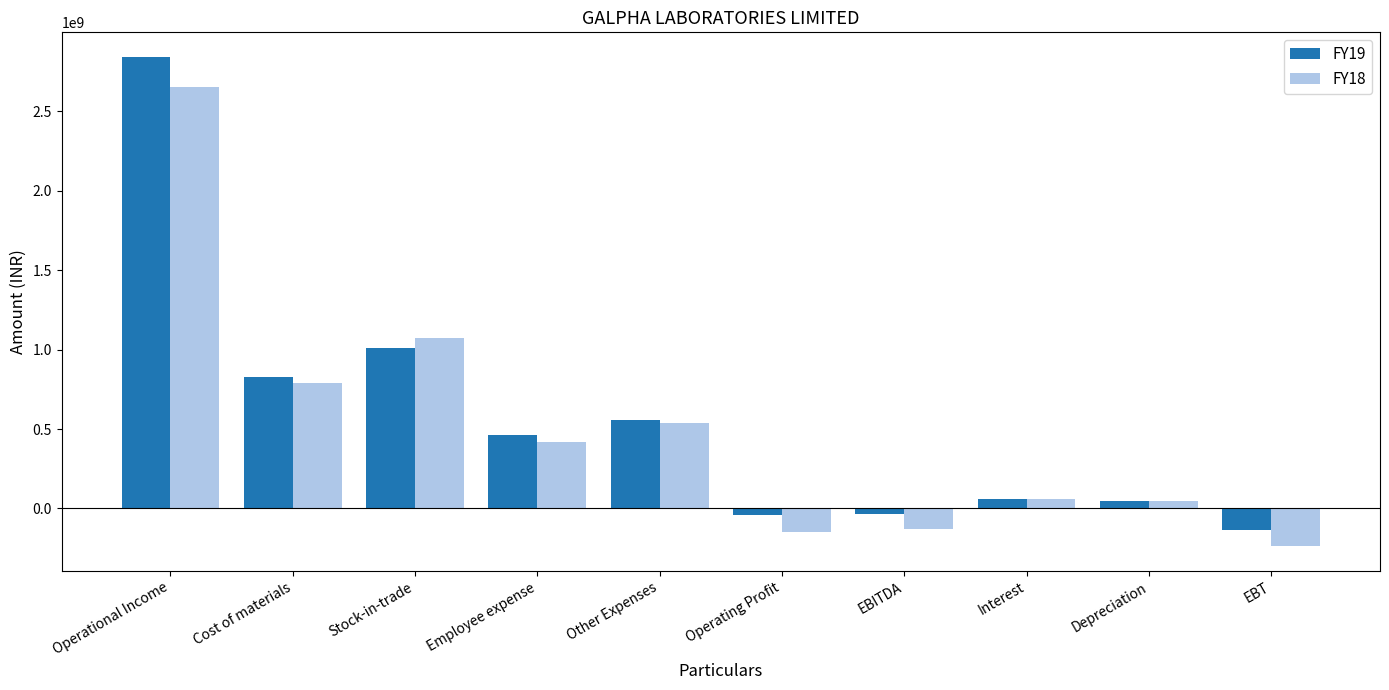

At which label is FY18 closest to 1207263081?

Stock-in-trade